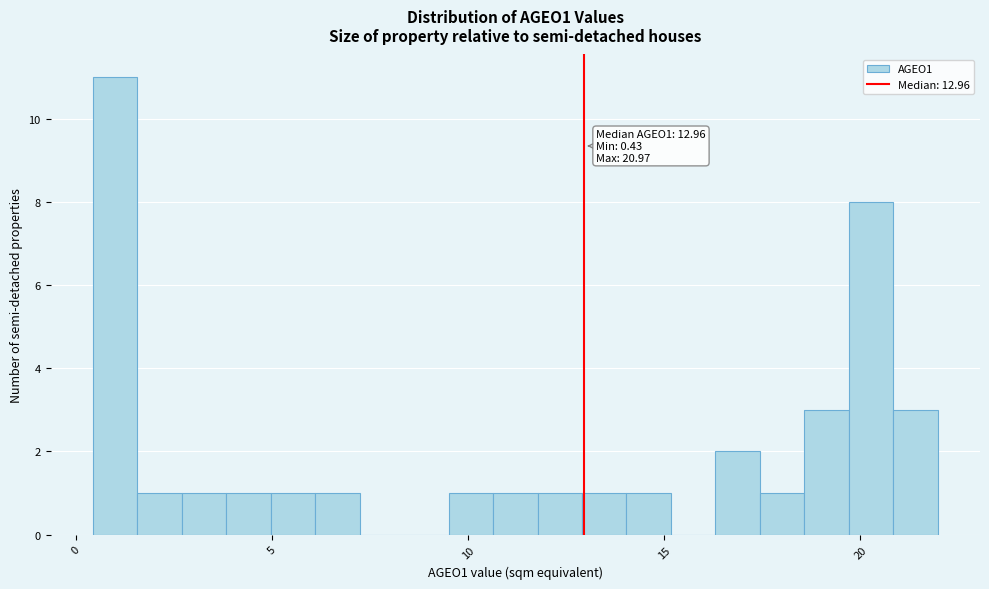

Read against the x-axis, roughly where is the centre of the tallest bar?

1.0